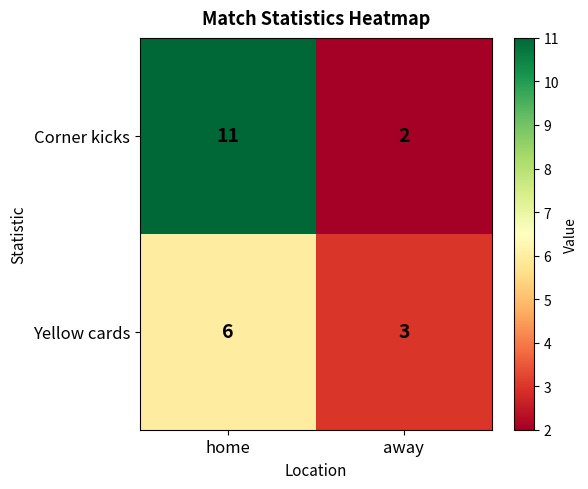

Which category has the lowest value in the Corner kicks series?

away